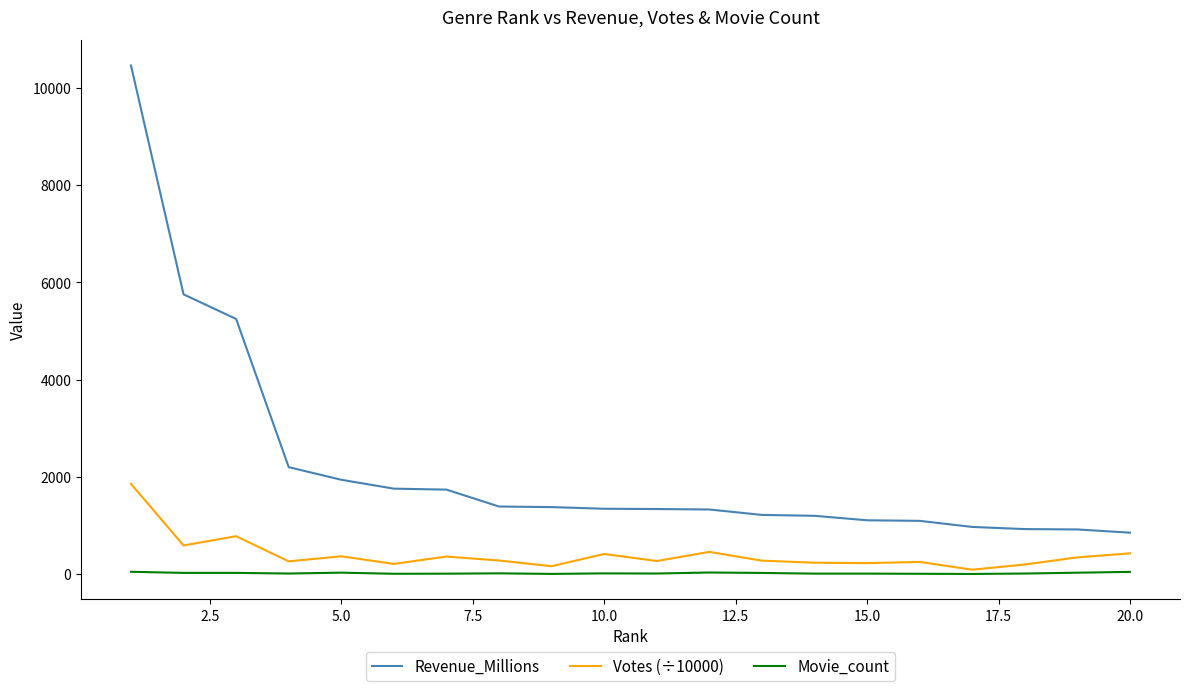

What is the highest value of the Votes (÷10000) series?

1858.2